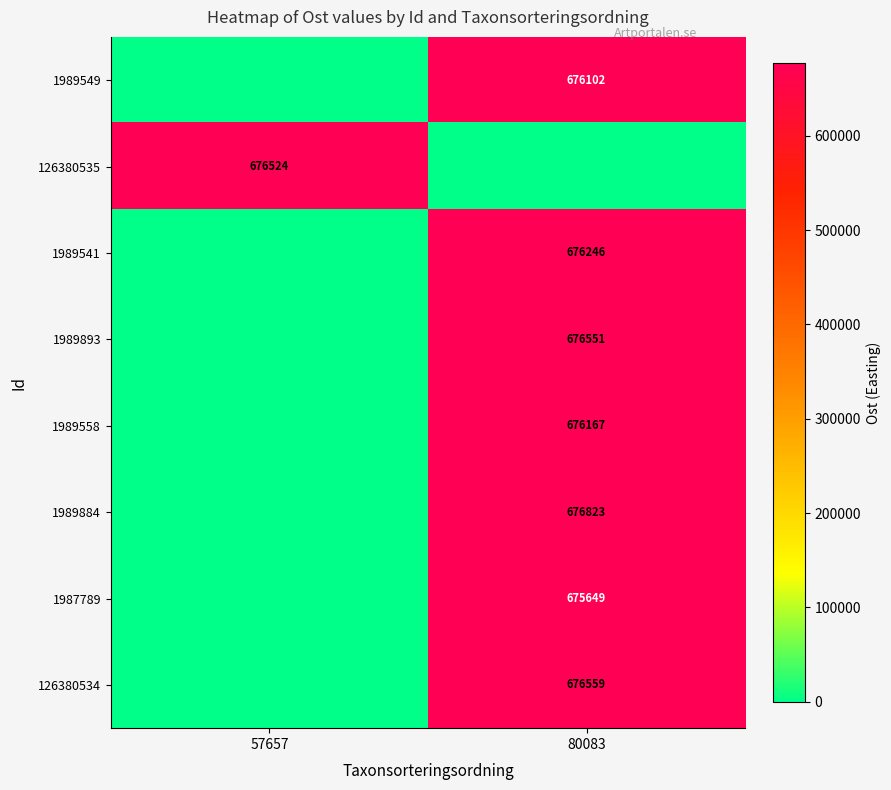

Count the number of categories in the chart.

2